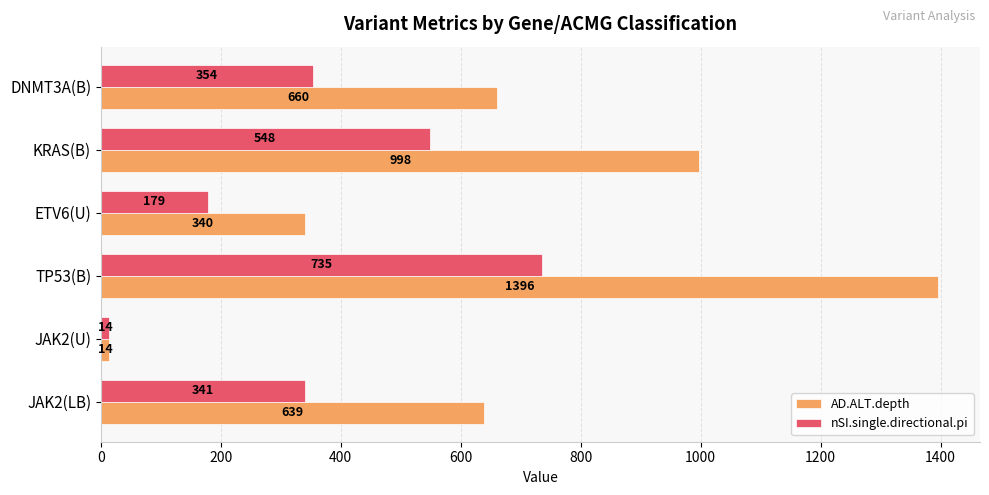

List the labels in order of nSI.single.directional.pi value, largest first.

TP53(B), KRAS(B), DNMT3A(B), JAK2(LB), ETV6(U), JAK2(U)